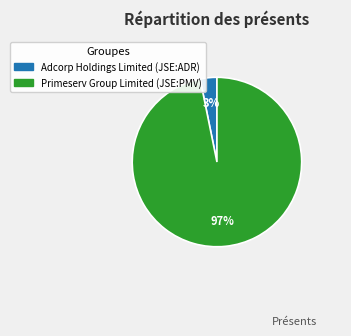

Is Primeserv Group Limited (JSE:PMV) the majority of the pie?

Yes